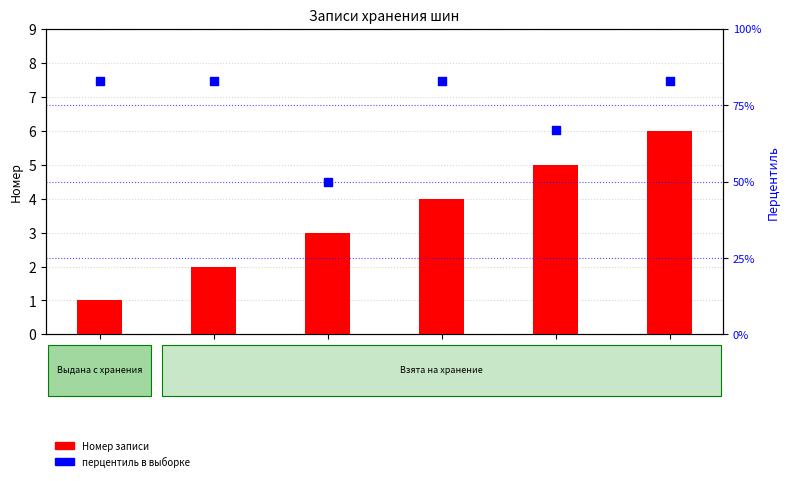

Which series contains the highest Y value?

перцентиль в выборке